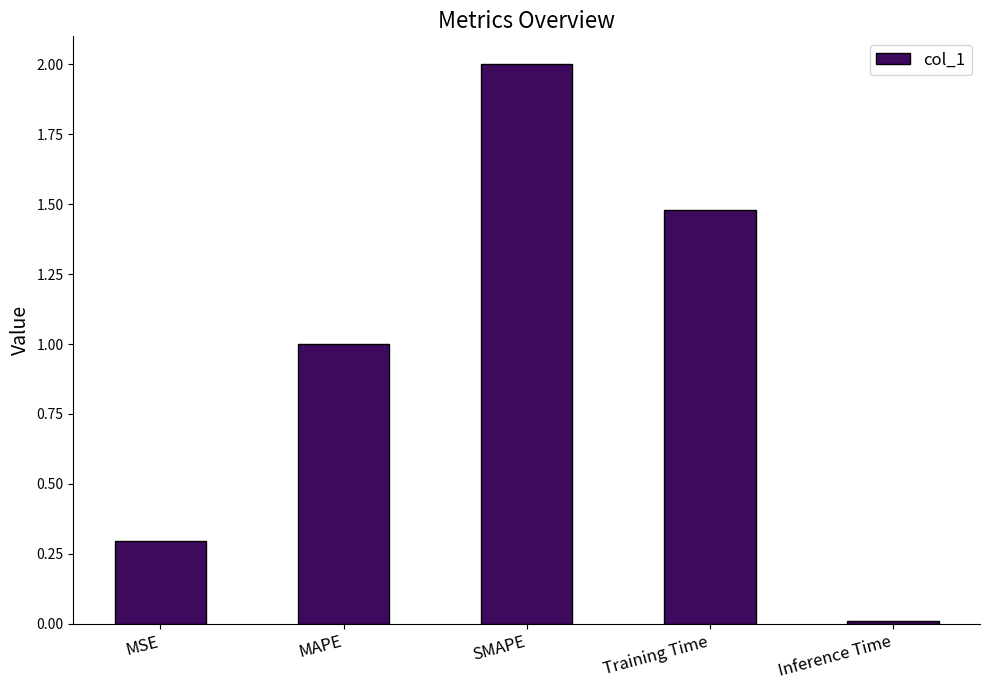

Which has a higher value, Training Time or Inference Time?

Training Time